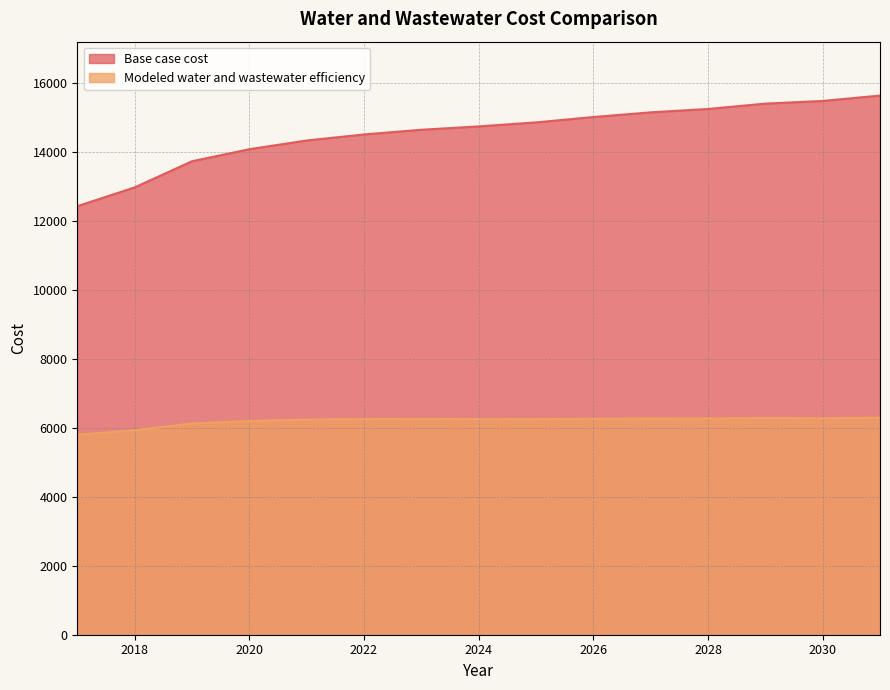

Is the value of Base case cost at 2024 greater than the value of Modeled water and wastewater efficiency at 2024?

Yes